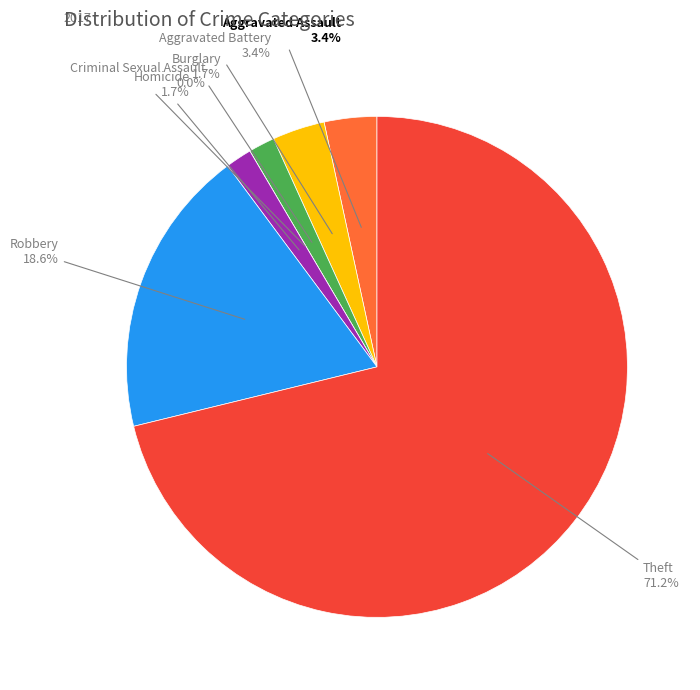

Combined, what portion of the pie is Theft and Aggravated Battery?

74.6%